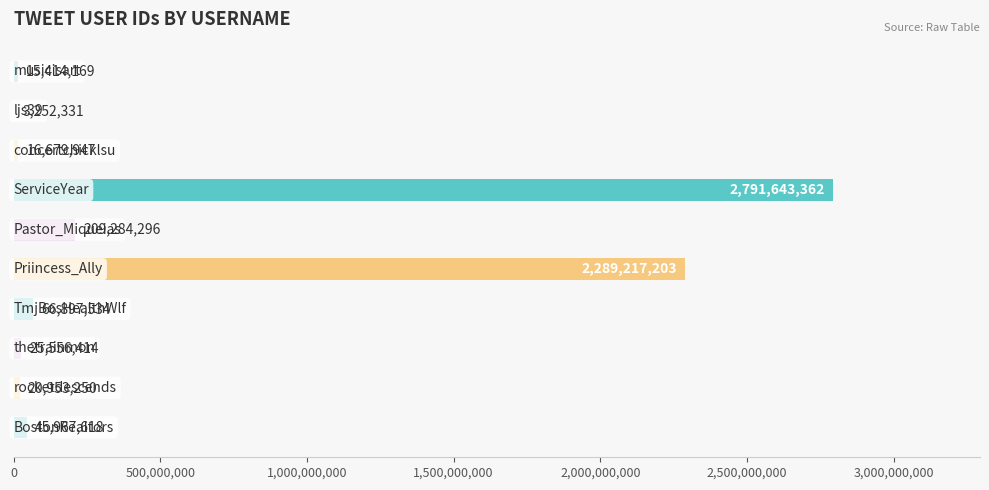

What is the sum of all values?

5484866124